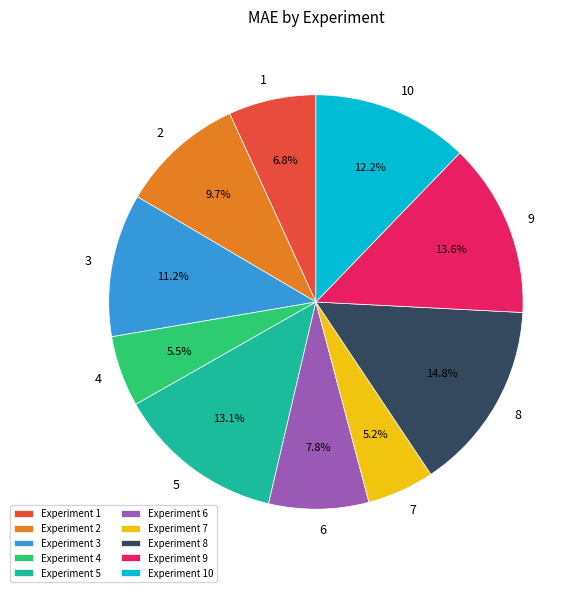

What is the largest slice in the pie chart?

Experiment 8